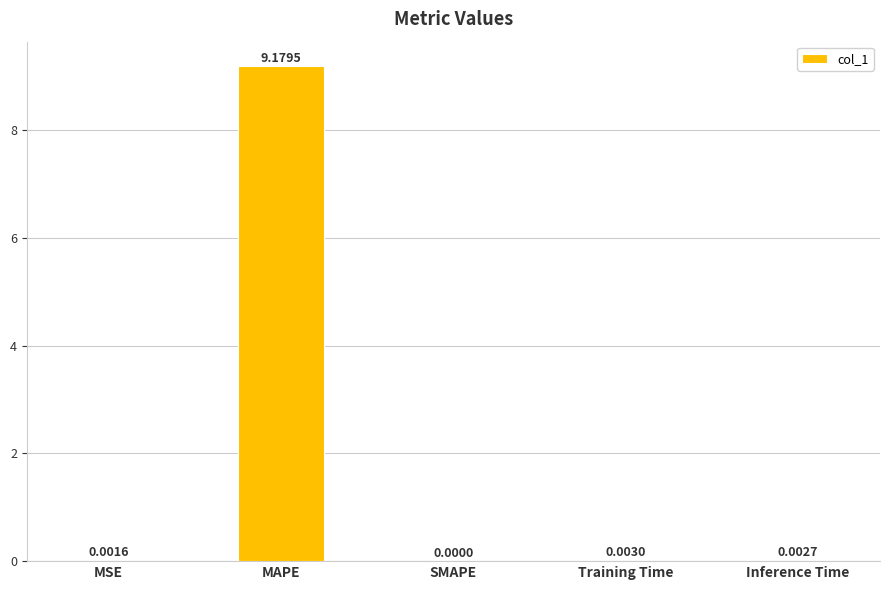

Which label corresponds to the largest value in the chart?

MAPE